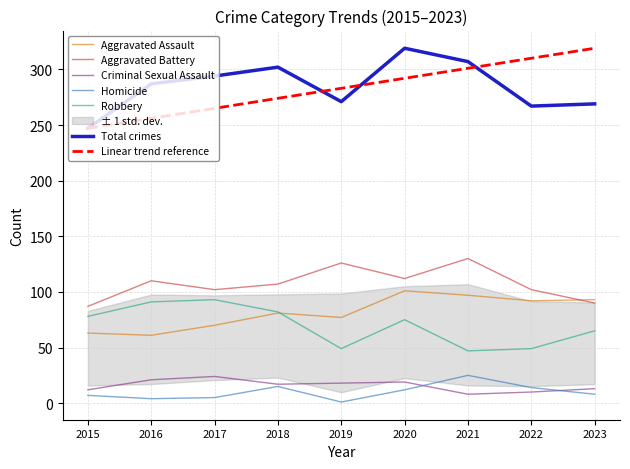

At which category does Aggravated Assault reach its first local peak?

2018